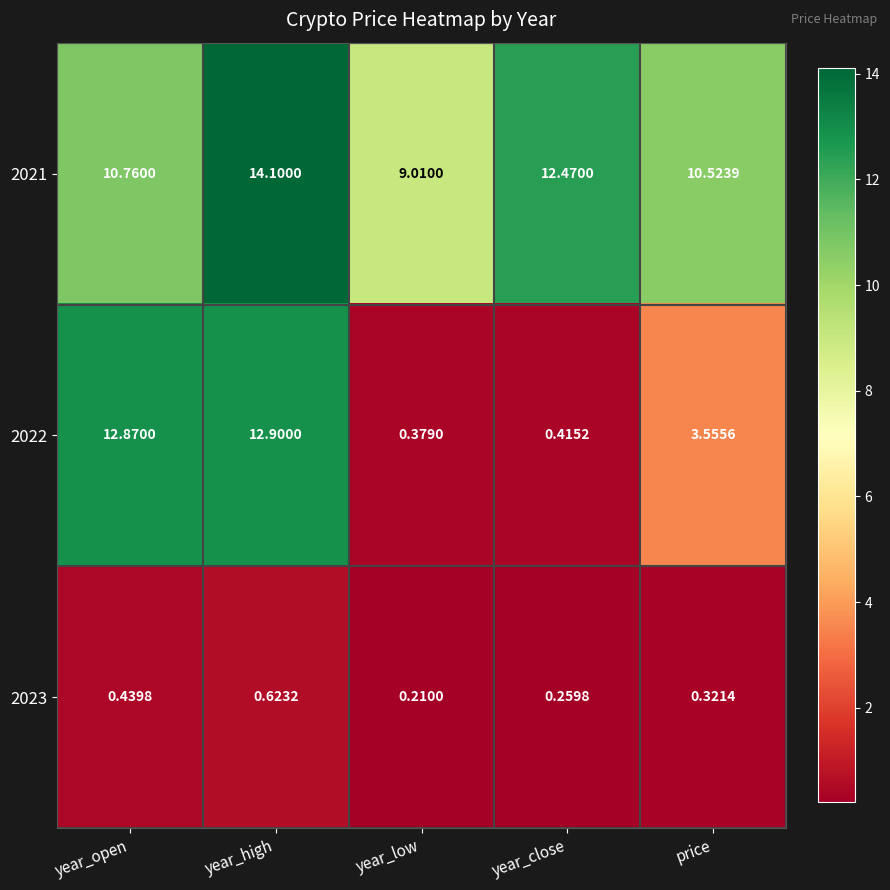

At which label does 2021 first exceed 10?

year_open